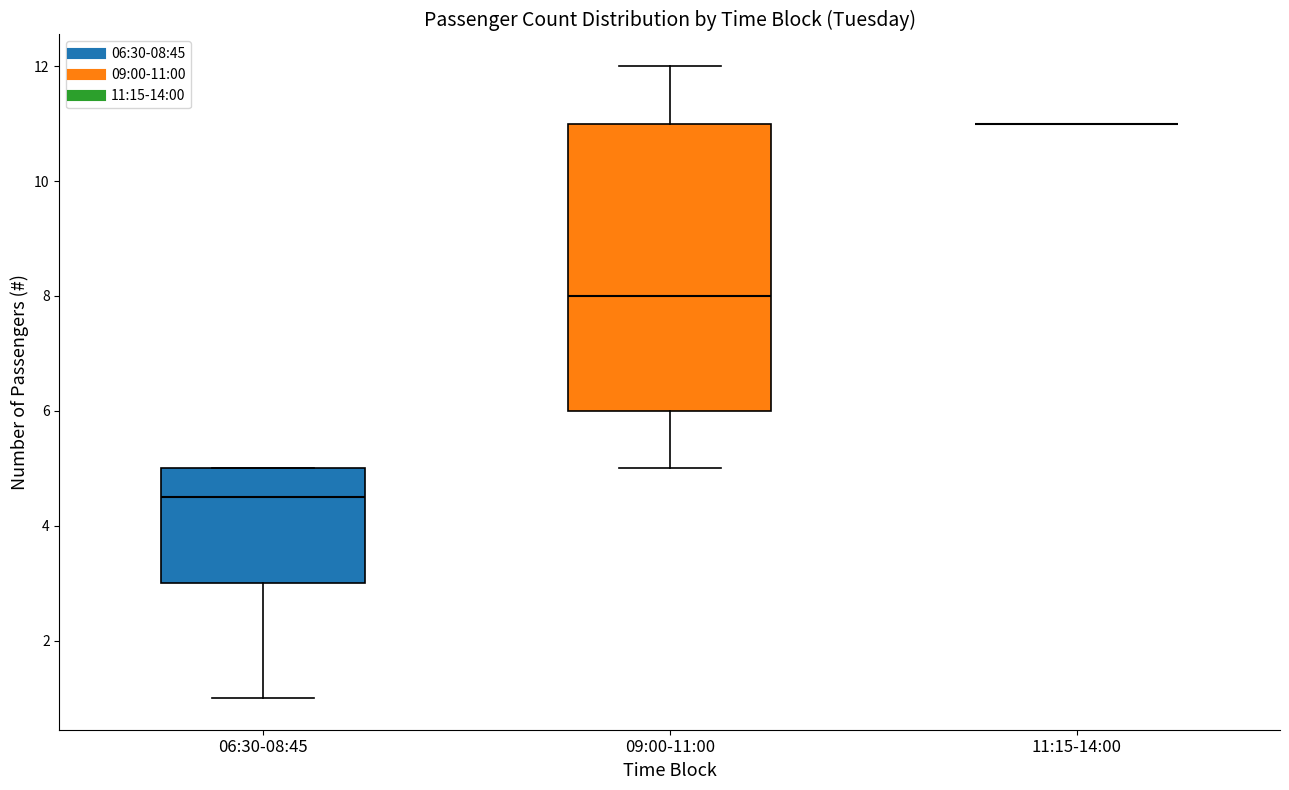

Which box is the tallest, from its lower edge to its upper edge?

09:00-11:00